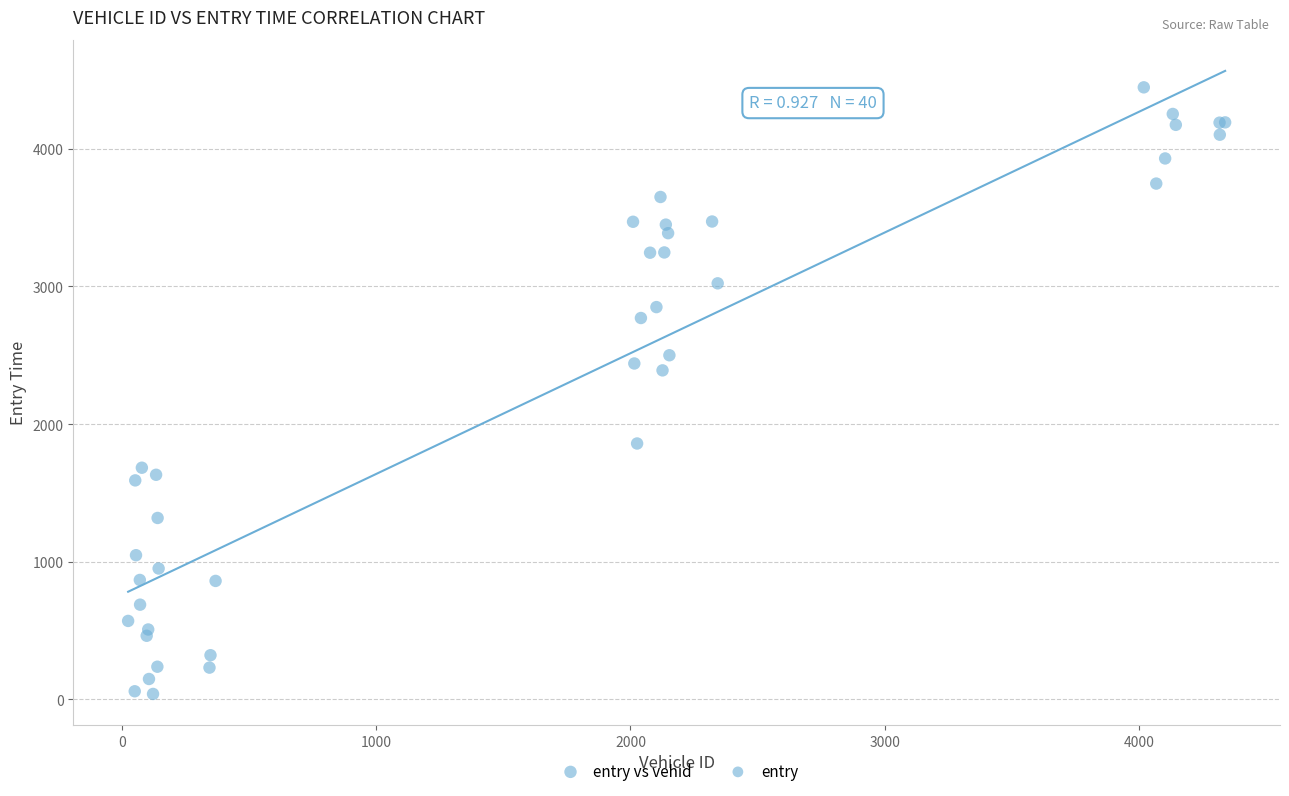

What Y value in the scatter plot is closest to 2242?

2390.2